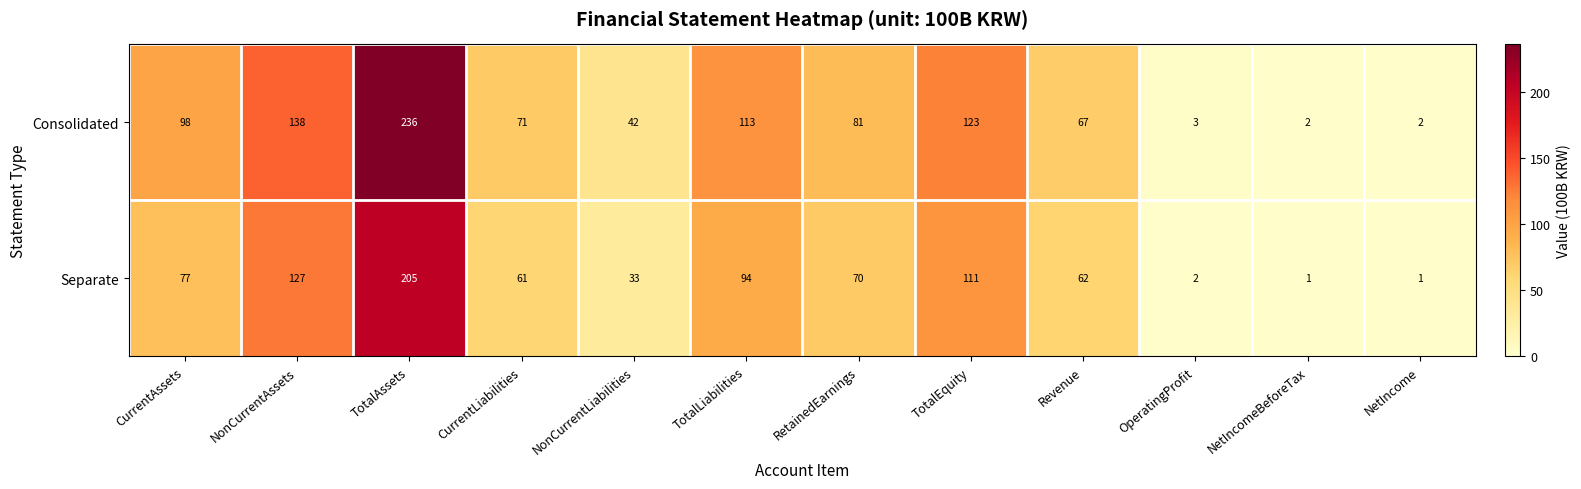

At how many categories does at least one series exceed 35?

9